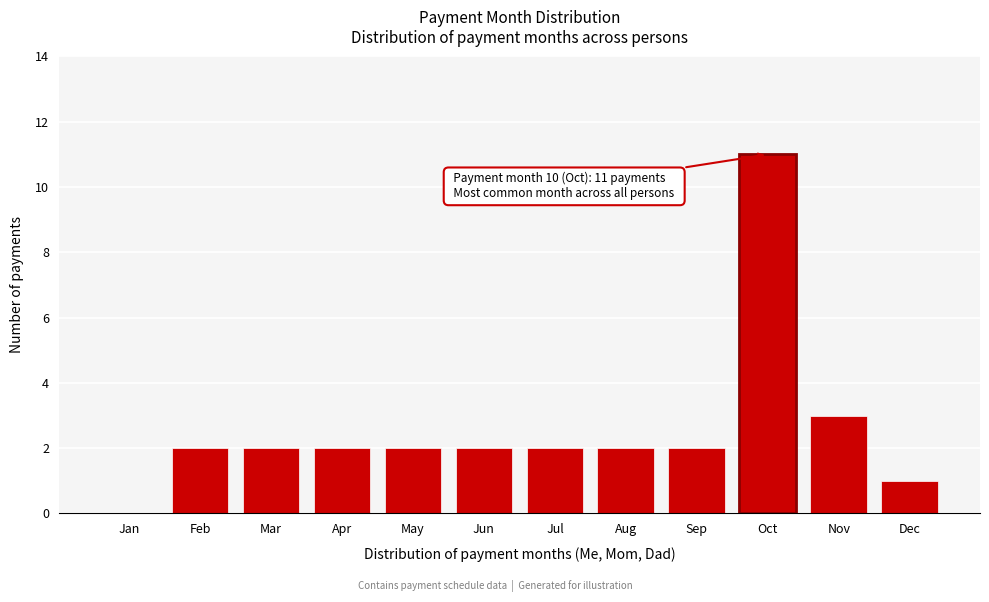

Reading left to right, list all the values displayed in this chart.

Jan=0	Feb=2	Mar=2	Apr=2	May=2	Jun=2	Jul=2	Aug=2	Sep=2	Oct=11	Nov=3	Dec=1